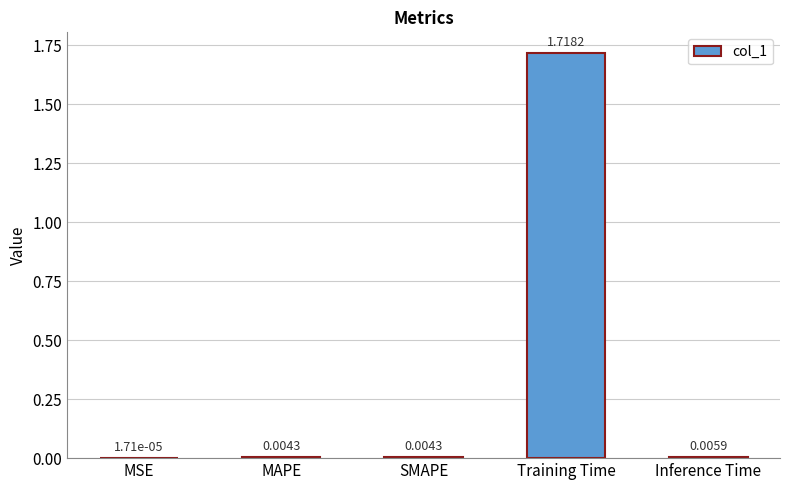

At which label is the value closest to 0?

MSE